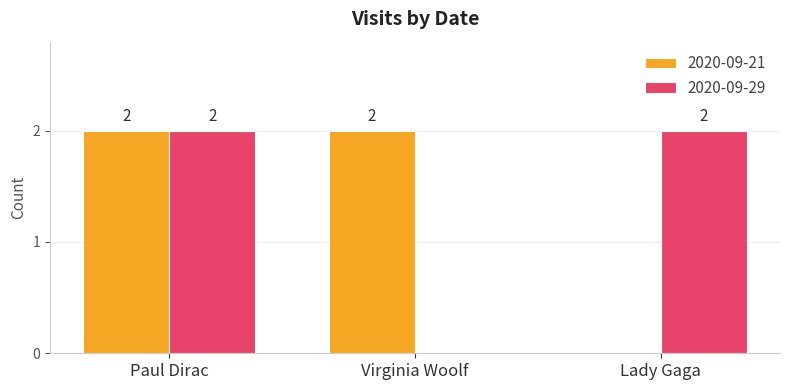

The 2020-09-29 series shows 2 at Paul Dirac. True or false?

True